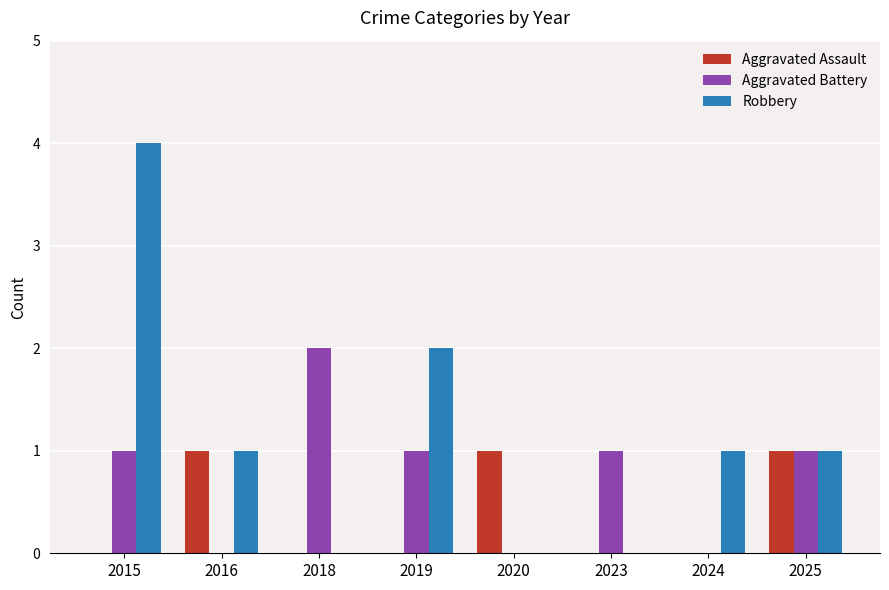

Reading right to left, list all the values displayed in this chart.

Aggravated Assault: 2025=1	2024=0	2023=0	2020=1	2019=0	2018=0	2016=1	2015=0
Aggravated Battery: 2025=1	2024=0	2023=1	2020=0	2019=1	2018=2	2016=0	2015=1
Robbery: 2025=1	2024=1	2023=0	2020=0	2019=2	2018=0	2016=1	2015=4